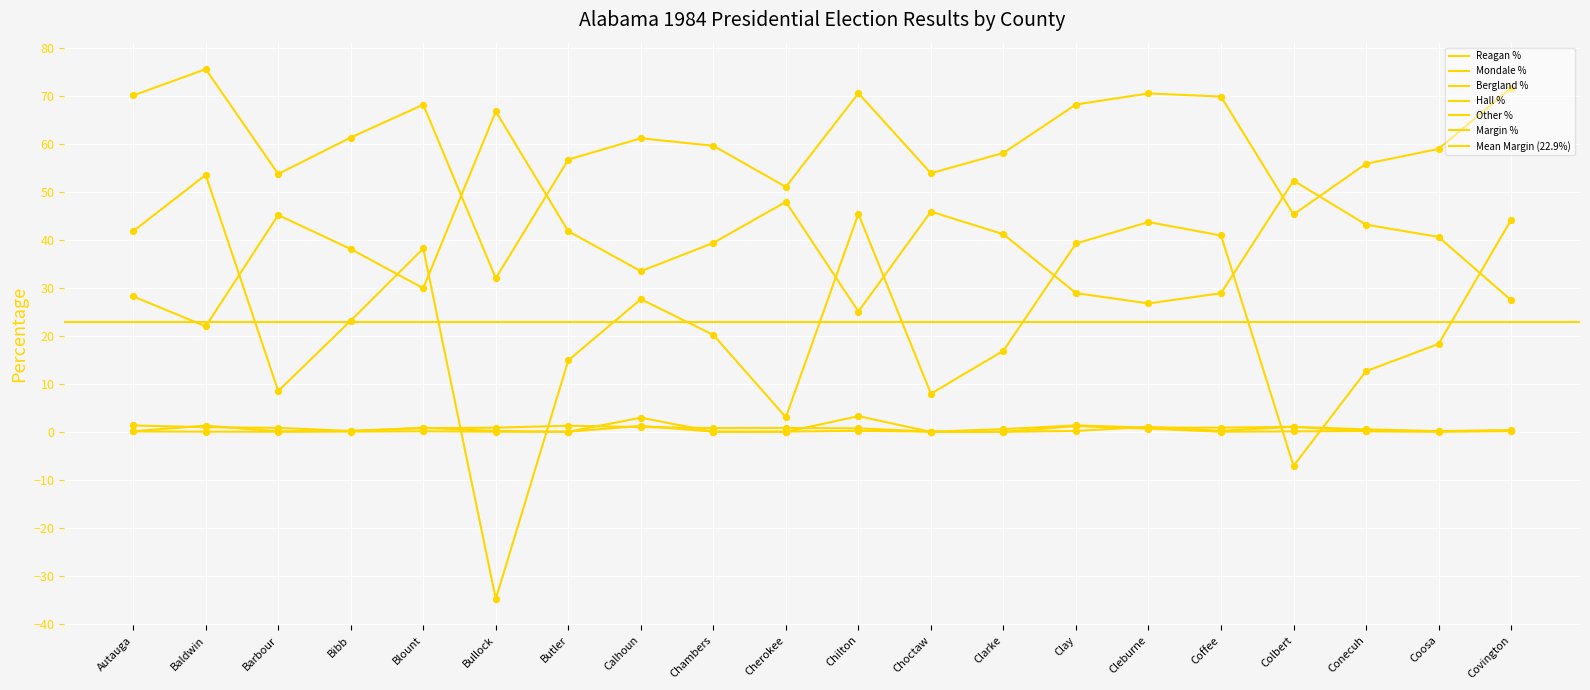

At how many categories does at least one series exceed 39?

20